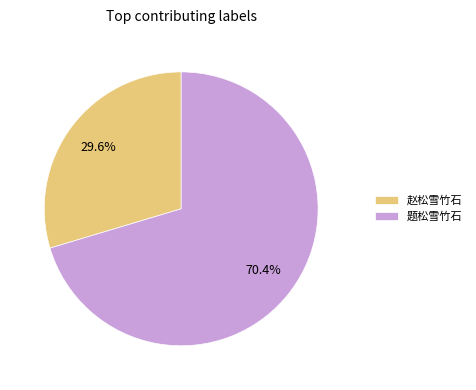

Between 题松雪竹石 and 赵松雪竹石, which is larger?

题松雪竹石